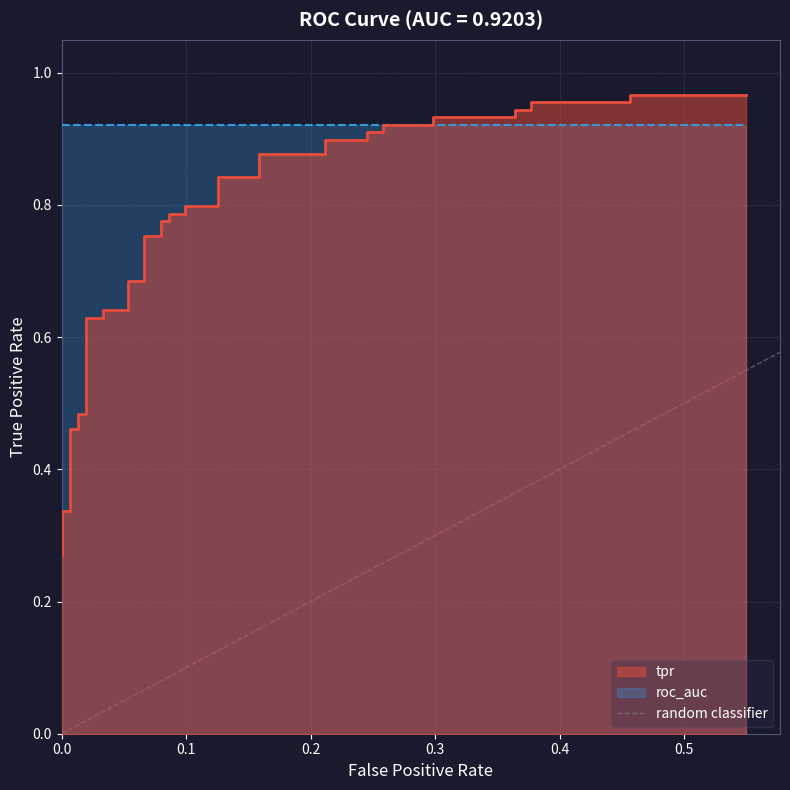

The value at 0.1 is 2. True or false?

False